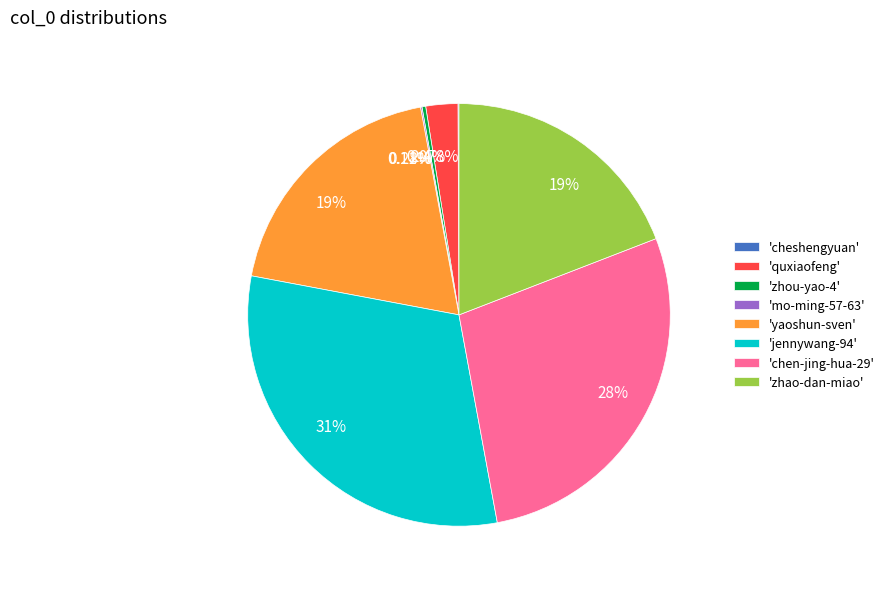

Is there a majority slice in this chart?

No